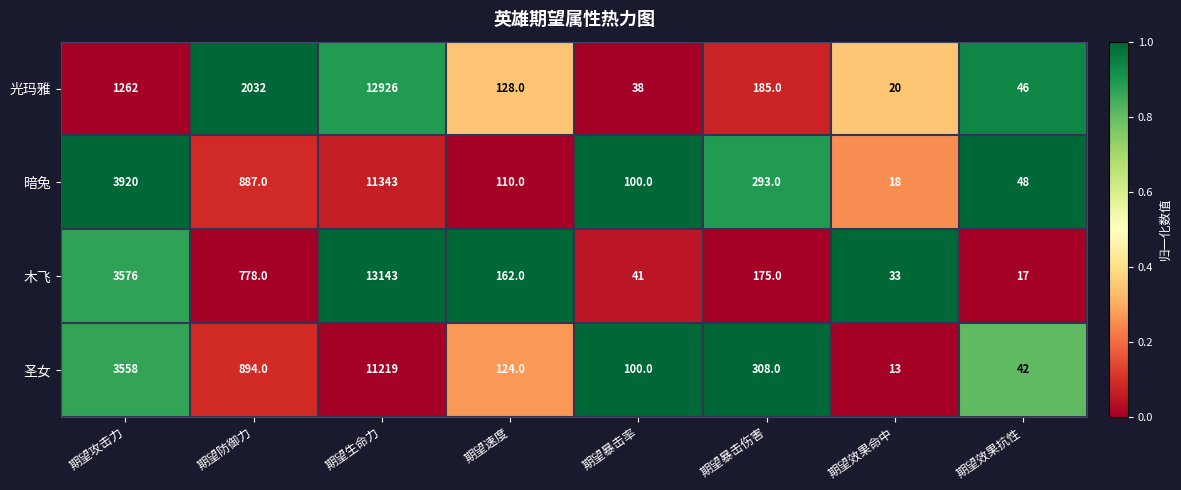

At which category is the sum across all series the highest?

期望生命力